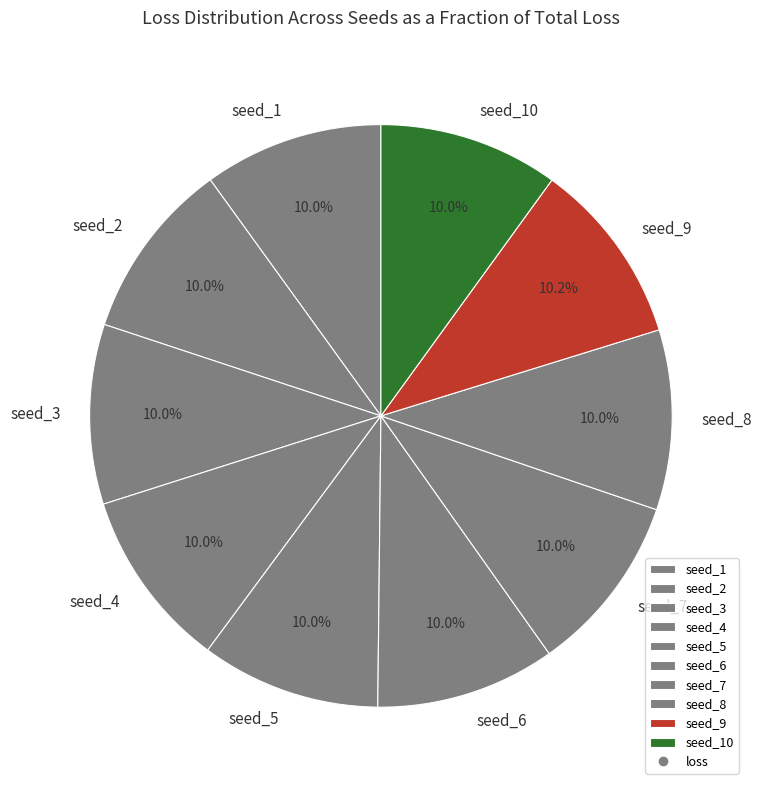

Does seed_10 represent more than half of the total?

No